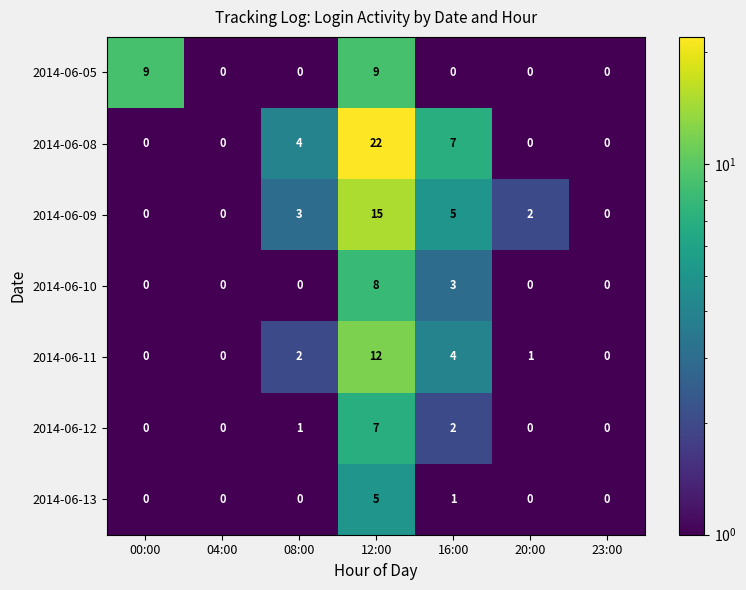

How many series are shown in this chart?

7